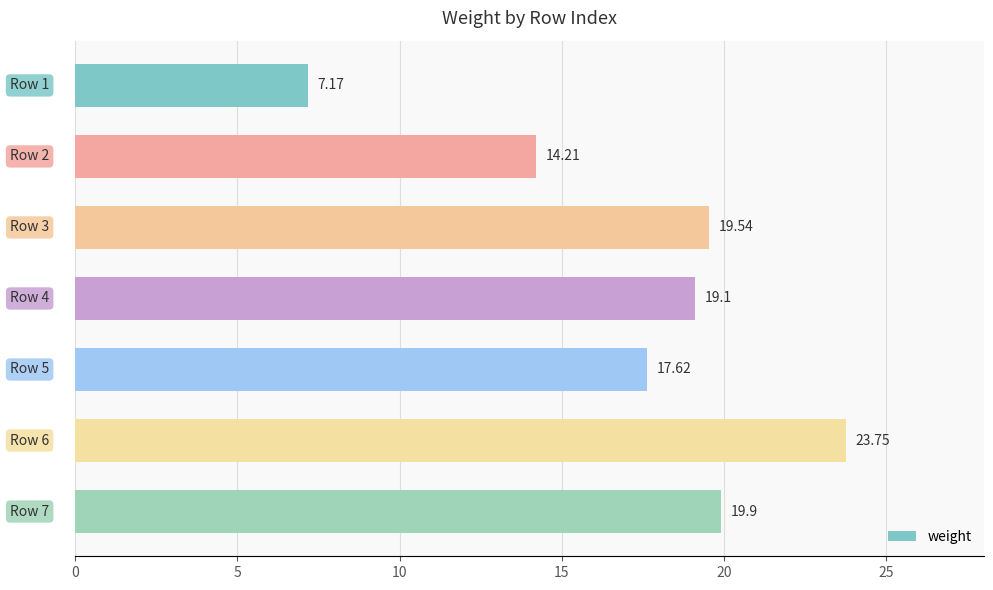

What is the difference between the maximum and minimum values?

16.6